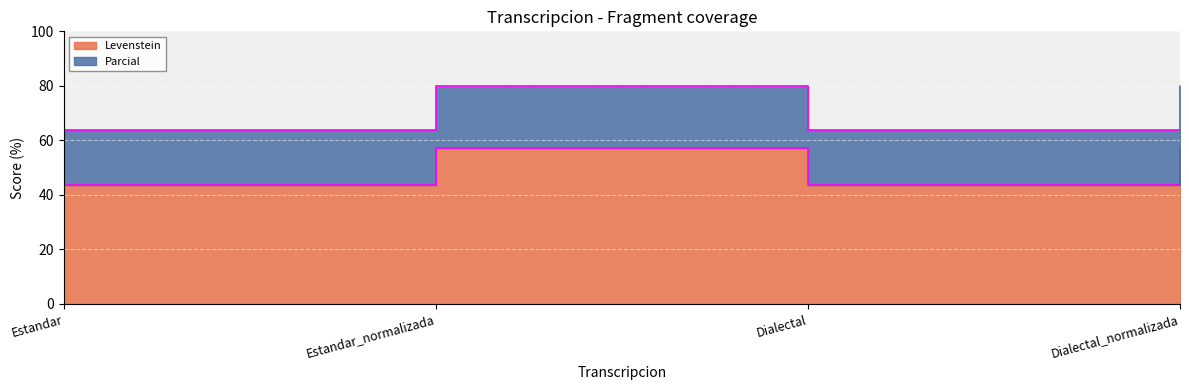

List the series in order of their peak value, lowest first.

Levenstein, Parcial